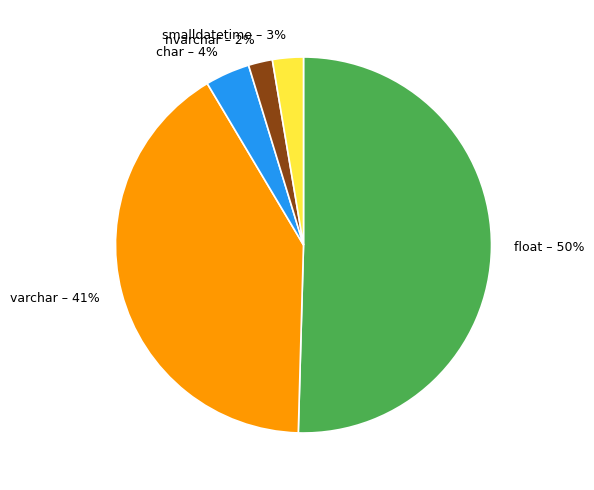

Is varchar the majority of the pie?

No